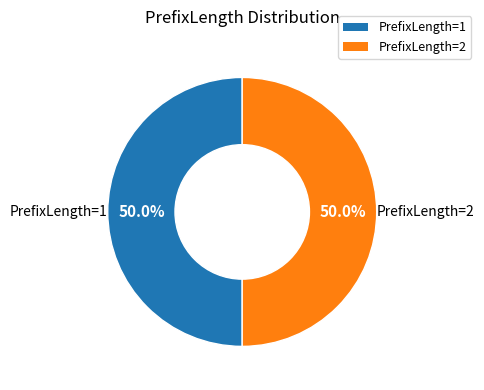

How many segments does this pie chart have?

2